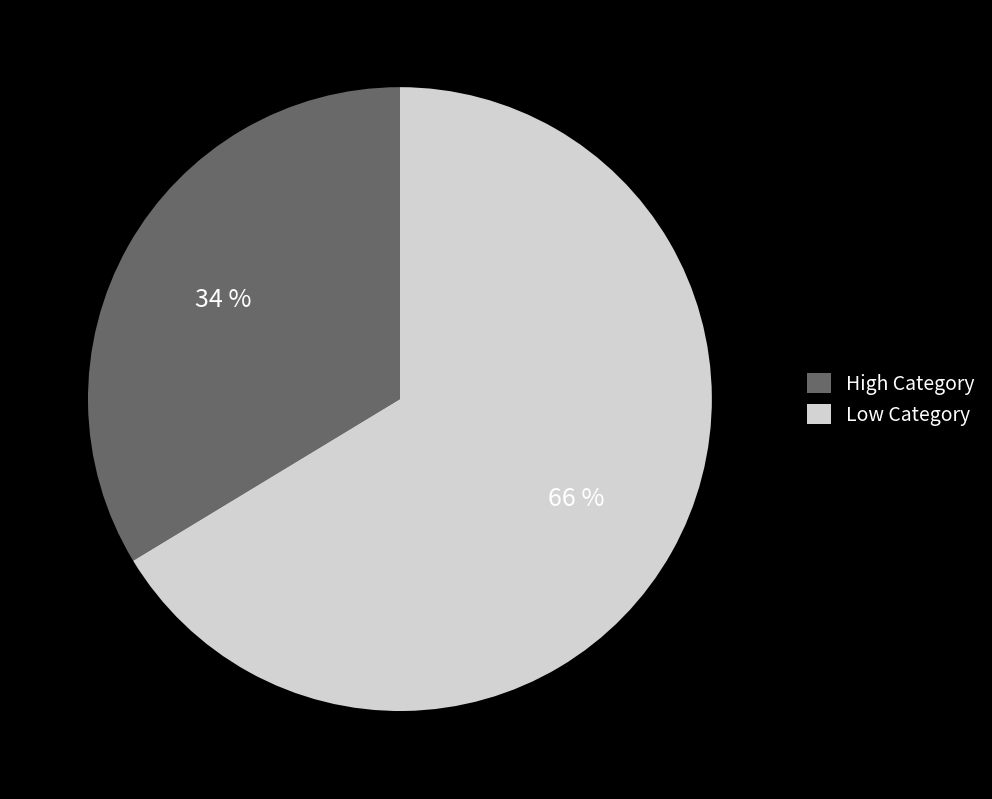

Which has a higher value, Low Category or High Category?

Low Category